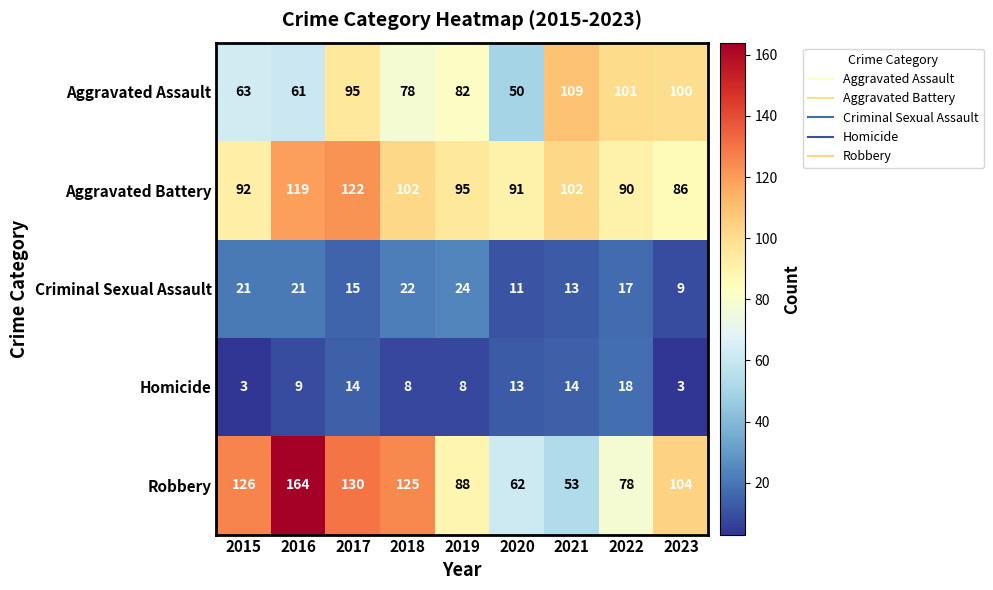

How many values in the Robbery series are below 104?

4